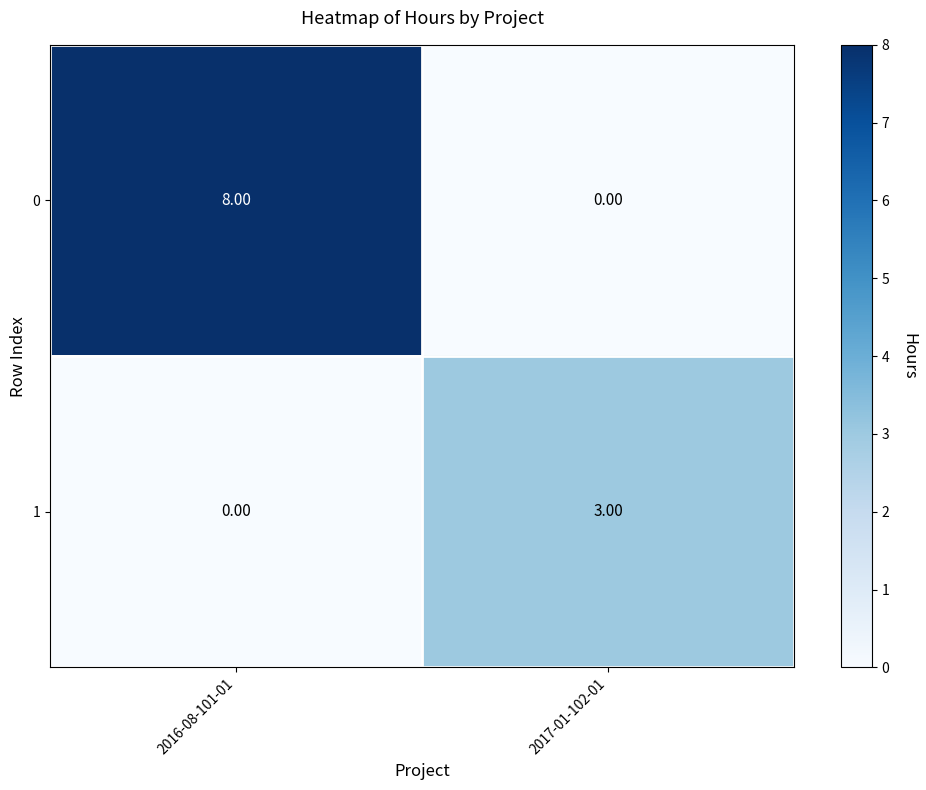

Rank the series by their average value, from highest to lowest.

0, 1